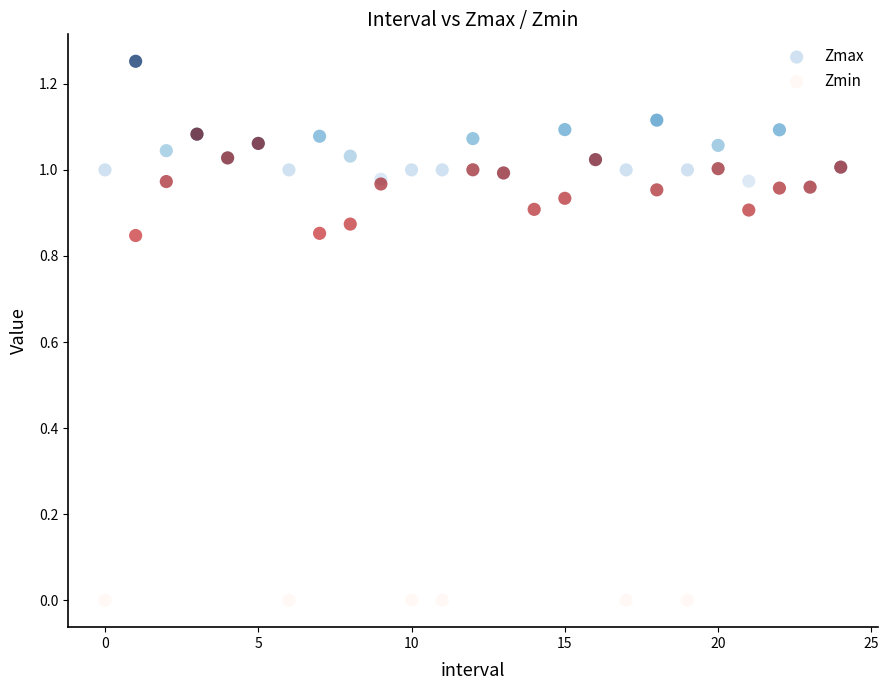

What are all the series names shown in the legend?

Zmax, Zmin